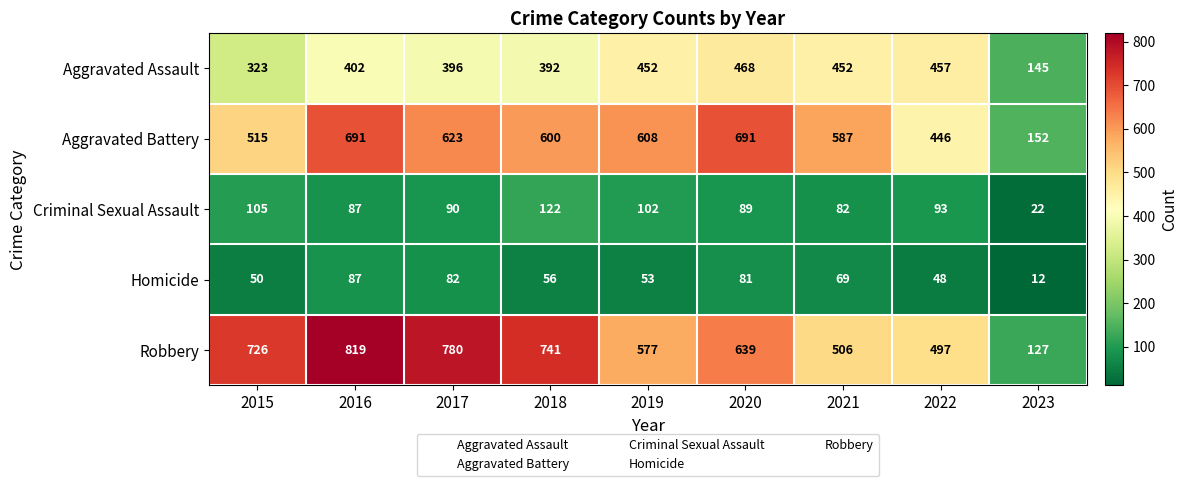

How many distinct data groups are displayed?

5